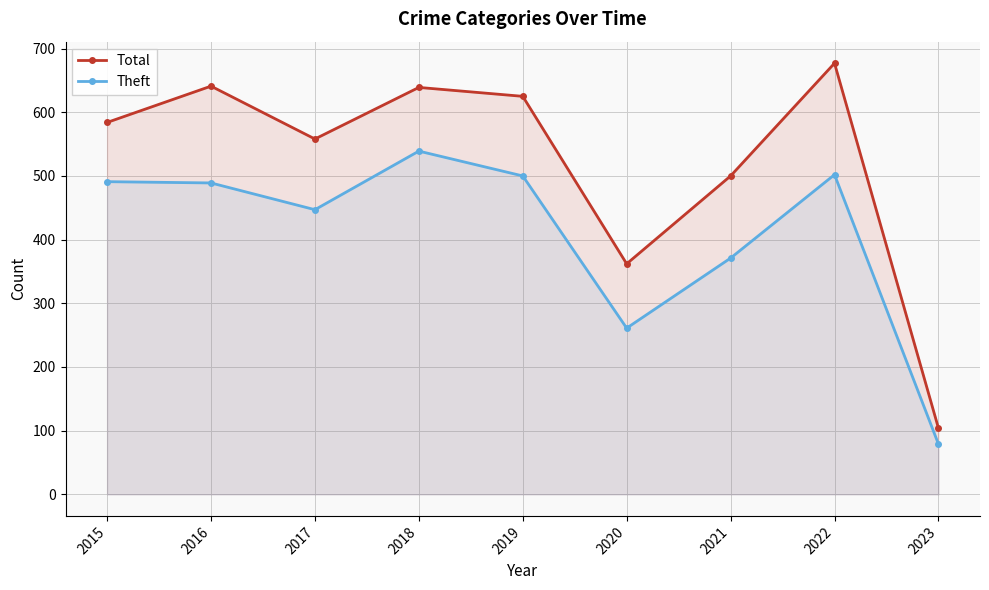

Does the chart display data point markers on the line(s)?

Yes